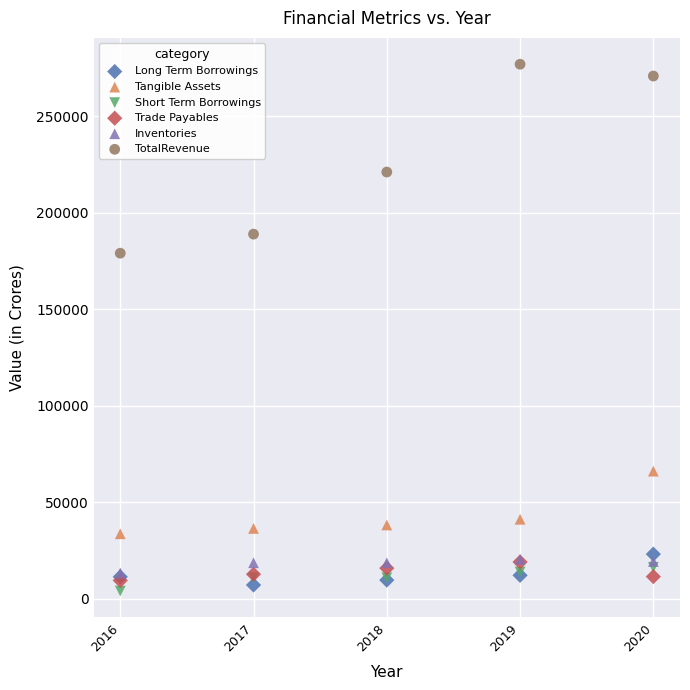

Which series contains the lowest Y value?

Short Term Borrowings